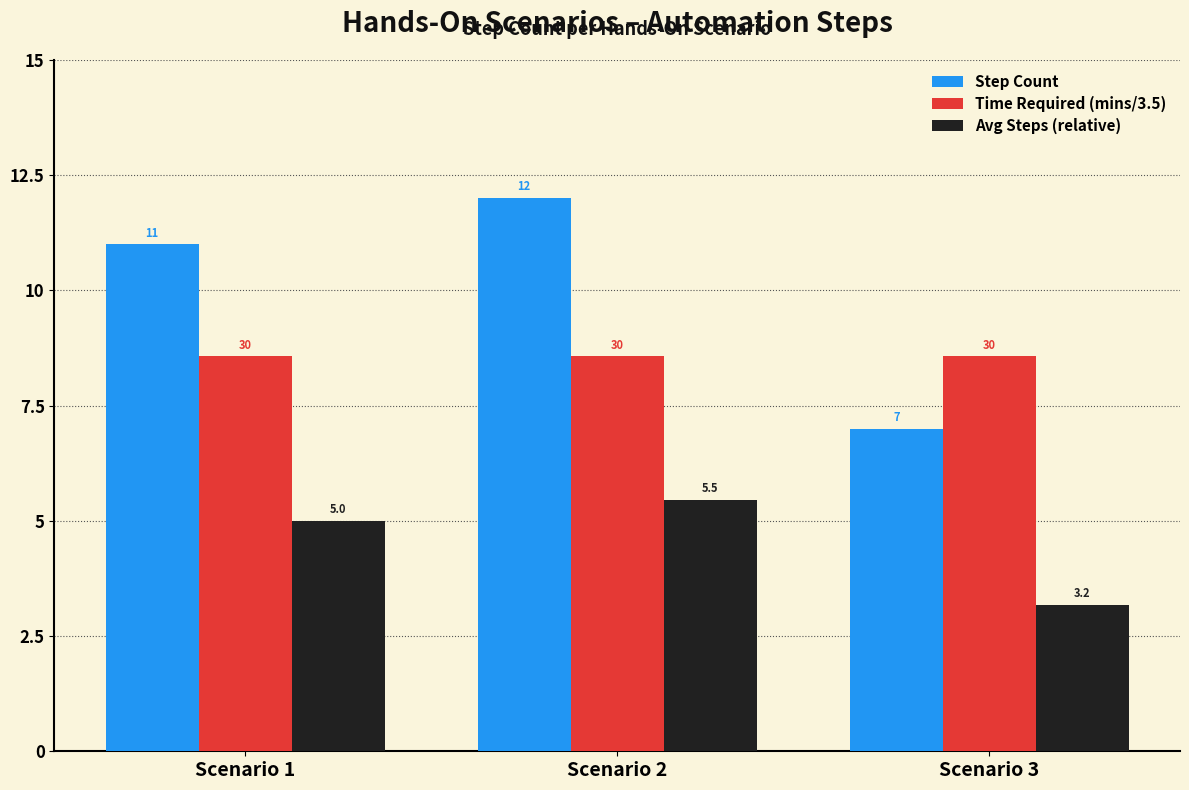

Rank the series by their average value, from lowest to highest.

Avg Steps (relative), Time Required (mins/3.5), Step Count